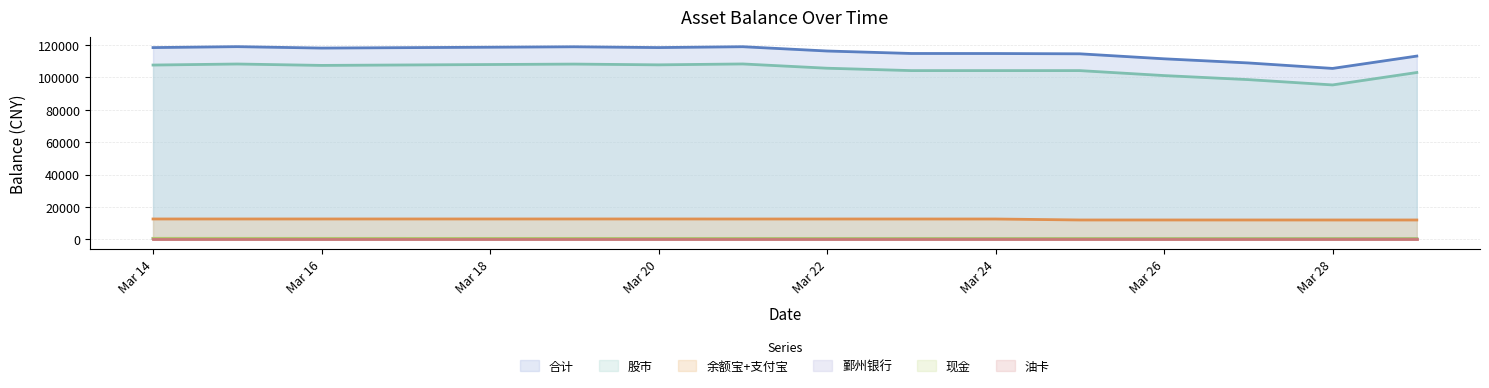

At which category is the sum across all series the highest?

2018-03-15